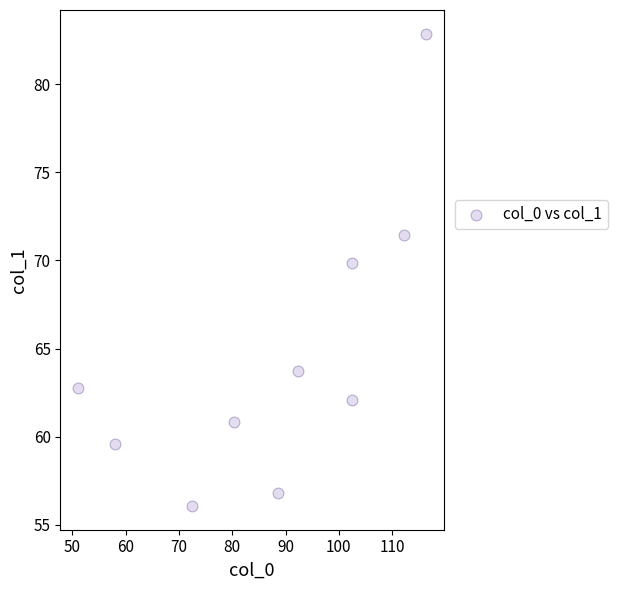

What is the average Y value?

64.6